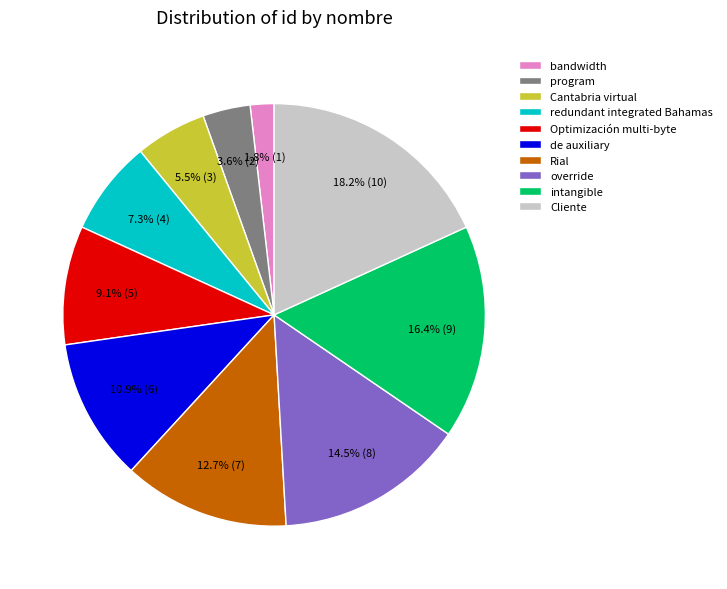

Between Optimización multi-byte and redundant integrated Bahamas, which is larger?

Optimización multi-byte